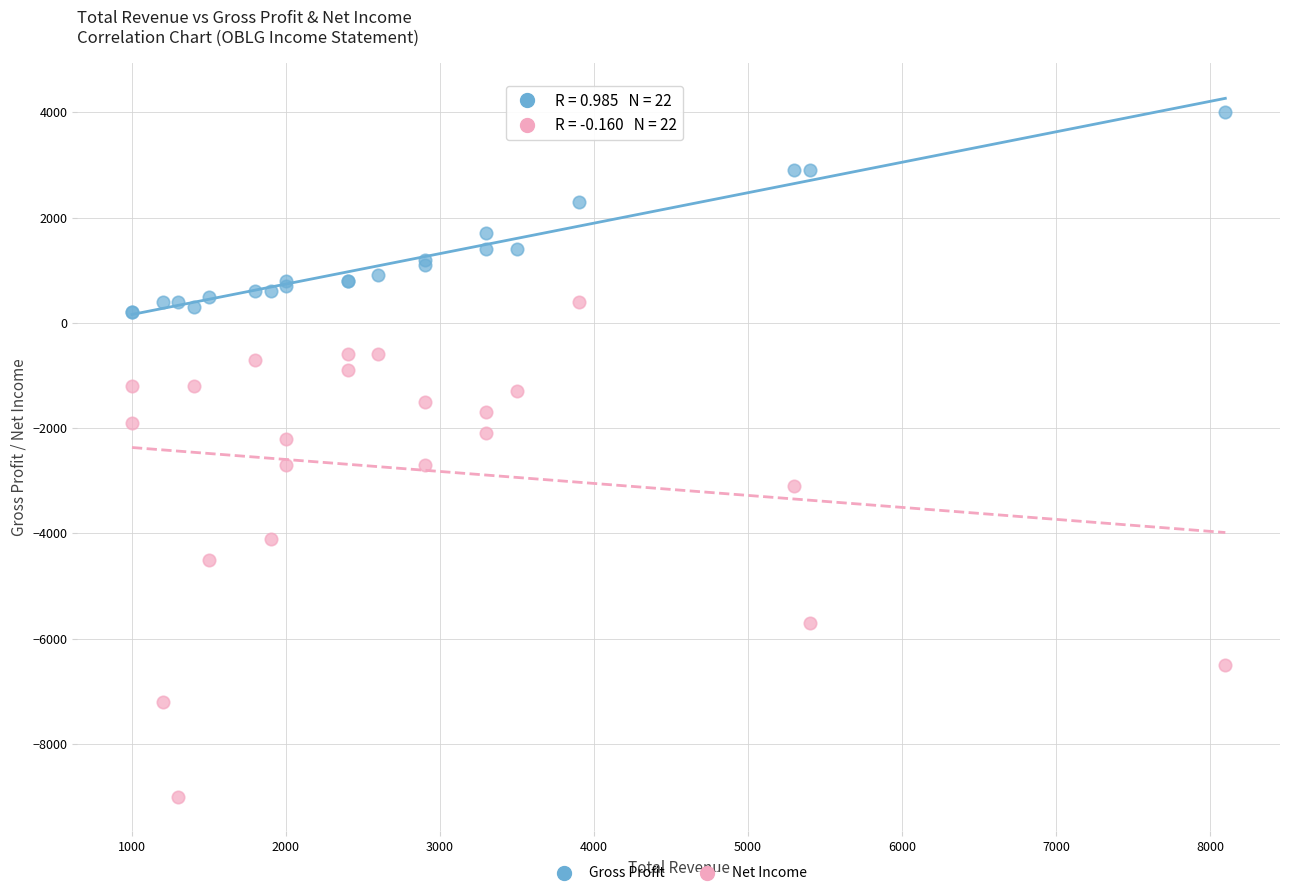

Which series reaches the maximum Y coordinate?

Gross Profit